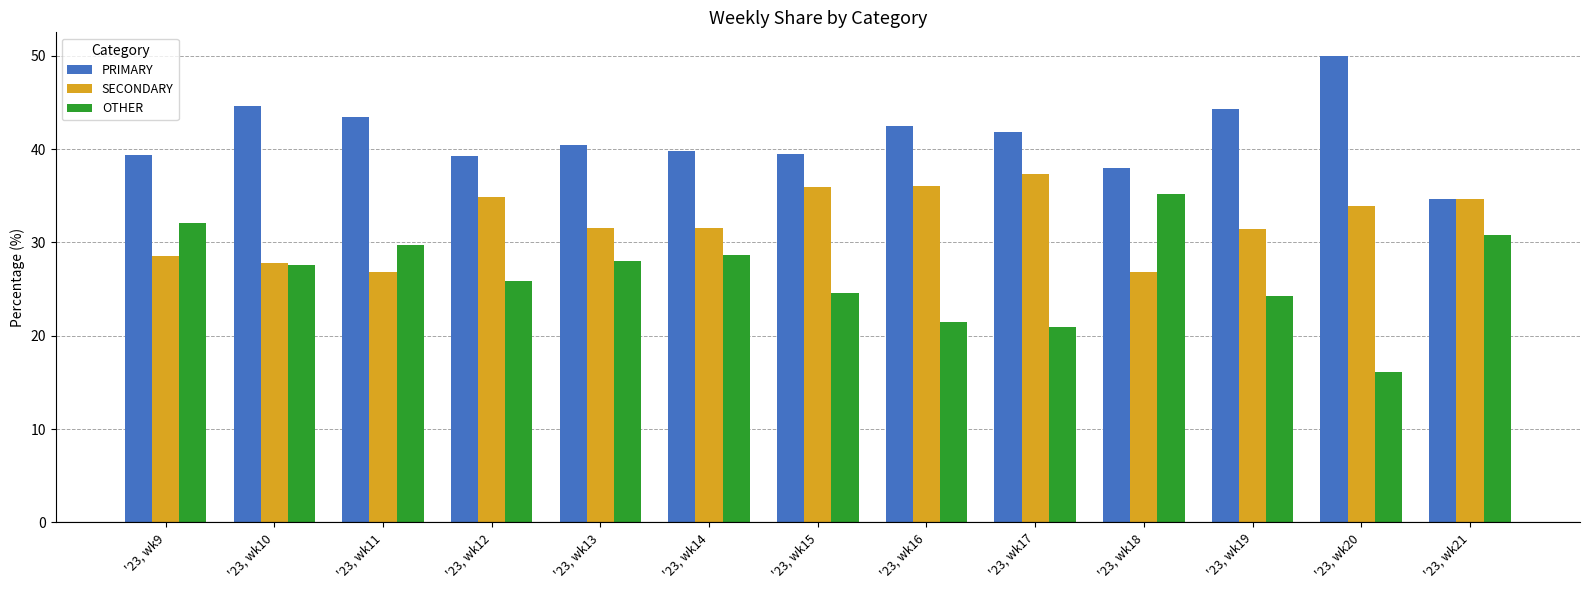

Reading left to right, transcribe all the data shown in this chart.

PRIMARY: '23, wk9=39.4	'23, wk10=44.6	'23, wk11=43.4	'23, wk12=39.3	'23, wk13=40.4	'23, wk14=39.8	'23, wk15=39.5	'23, wk16=42.5	'23, wk17=41.8	'23, wk18=38.0	'23, wk19=44.3	'23, wk20=50.0	'23, wk21=34.6
SECONDARY: '23, wk9=28.6	'23, wk10=27.8	'23, wk11=26.8	'23, wk12=34.8	'23, wk13=31.5	'23, wk14=31.5	'23, wk15=35.9	'23, wk16=36.0	'23, wk17=37.3	'23, wk18=26.9	'23, wk19=31.4	'23, wk20=33.9	'23, wk21=34.6
OTHER: '23, wk9=32.0	'23, wk10=27.6	'23, wk11=29.8	'23, wk12=25.9	'23, wk13=28.0	'23, wk14=28.6	'23, wk15=24.6	'23, wk16=21.5	'23, wk17=20.9	'23, wk18=35.2	'23, wk19=24.3	'23, wk20=16.1	'23, wk21=30.8